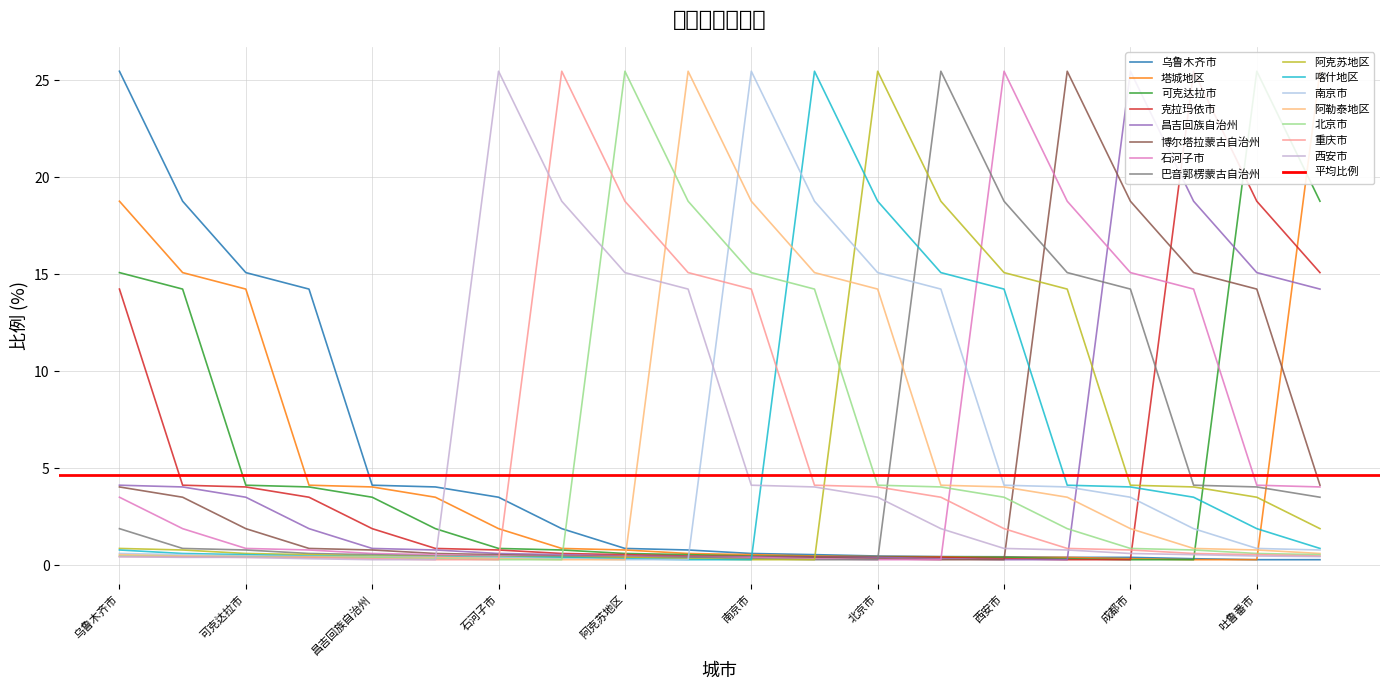

The value at 巴音郭楞蒙古自治州 is 1.9. True or false?

True